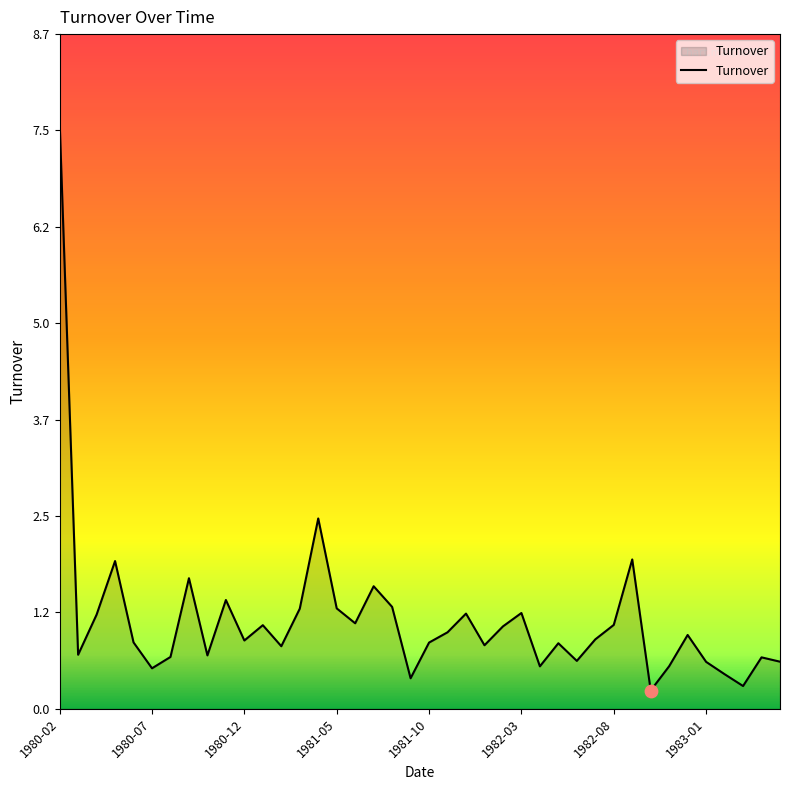

What is the difference between the maximum and minimum values?

7.4